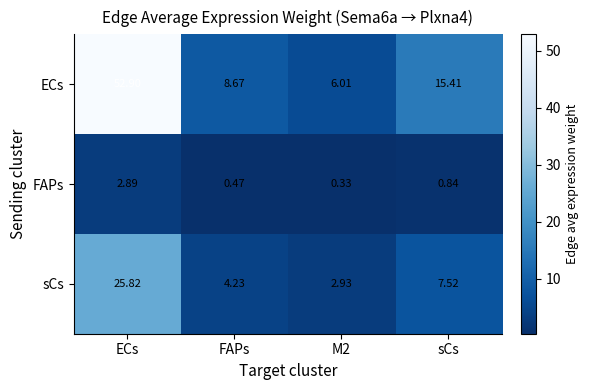

Where is FAPs nearest to the value 1?

sCs